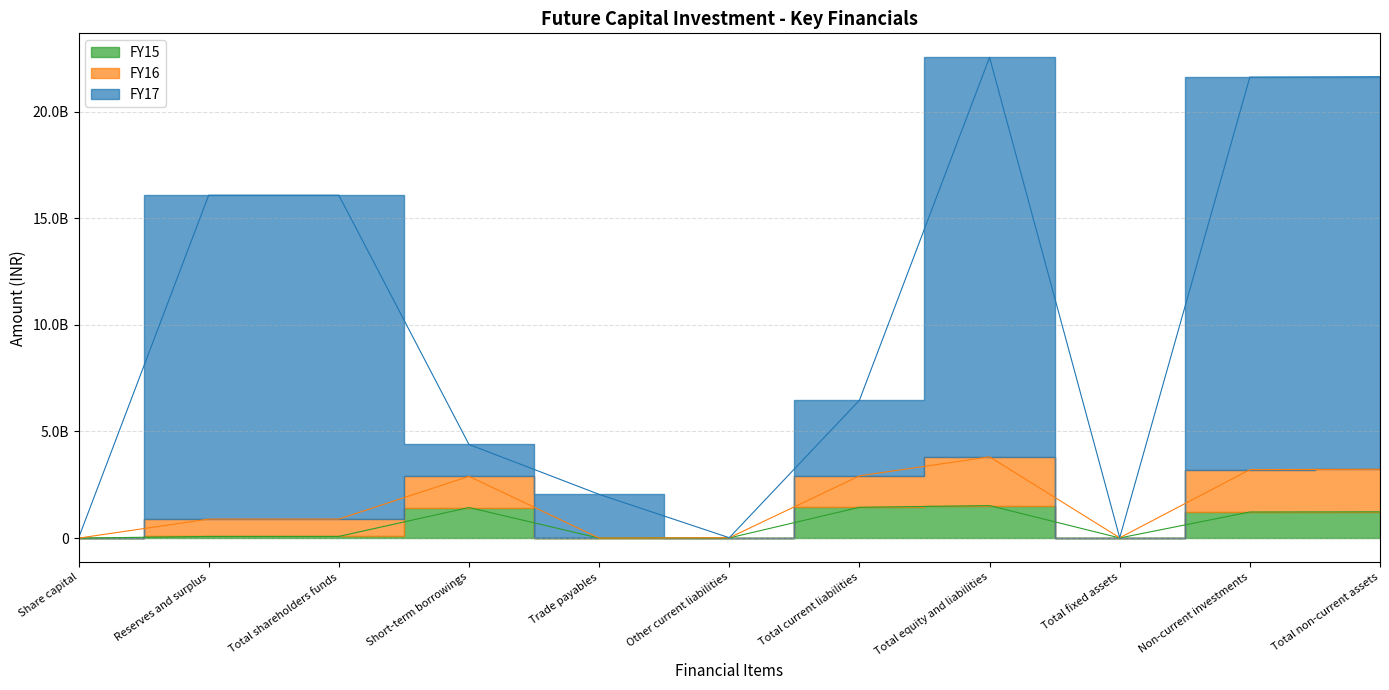

What is the minimum value shown in the chart?

100000